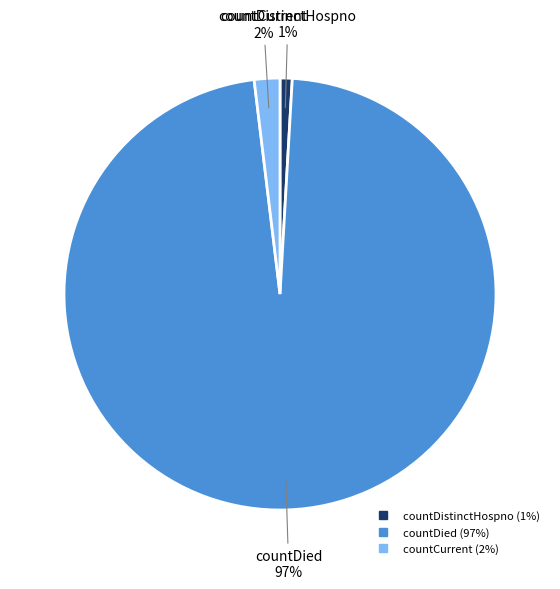

How many slices are in this pie chart?

3